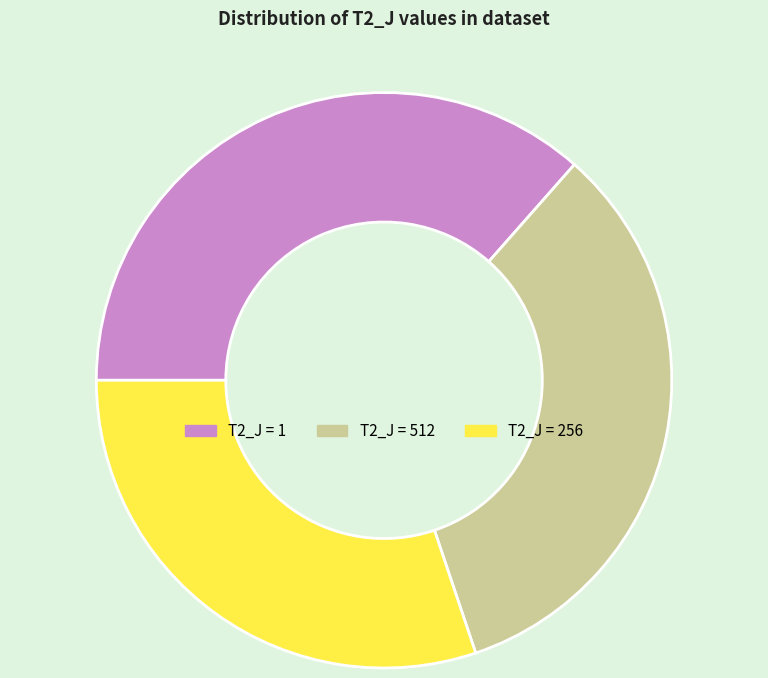

Is the sum of T2_J = 1 and T2_J = 512 greater than half?

Yes